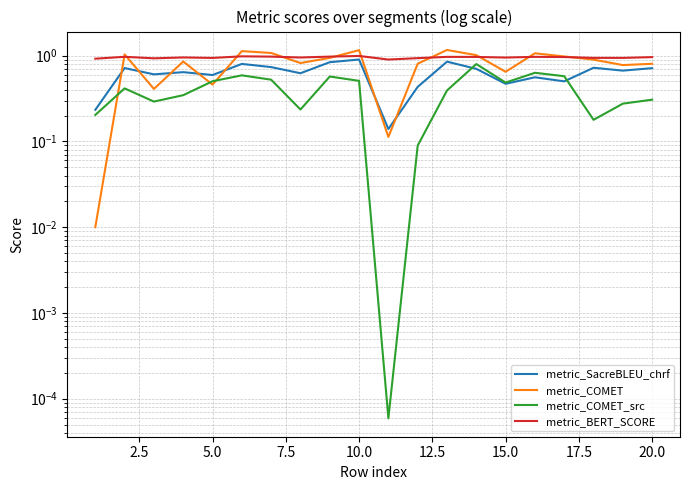

What is the total value across all series at 2.5?

3.1